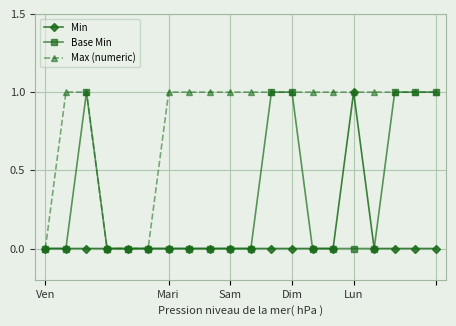

Rank the series by their average value, from highest to lowest.

Max (numeric), Base Min, Min